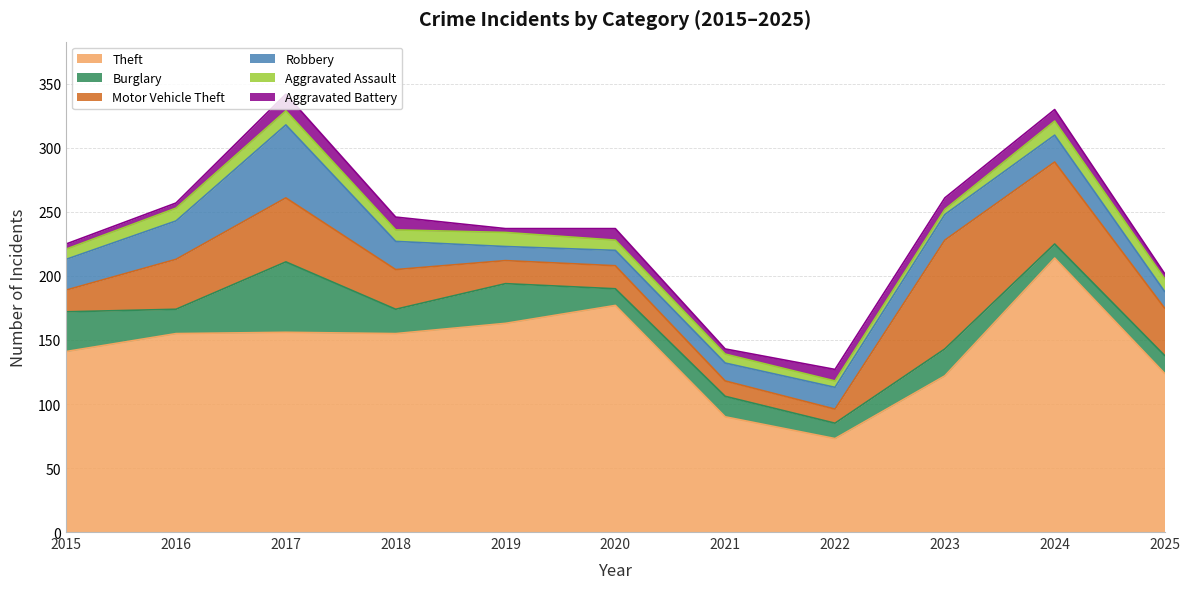

At which label is Robbery closest to 34?

2016